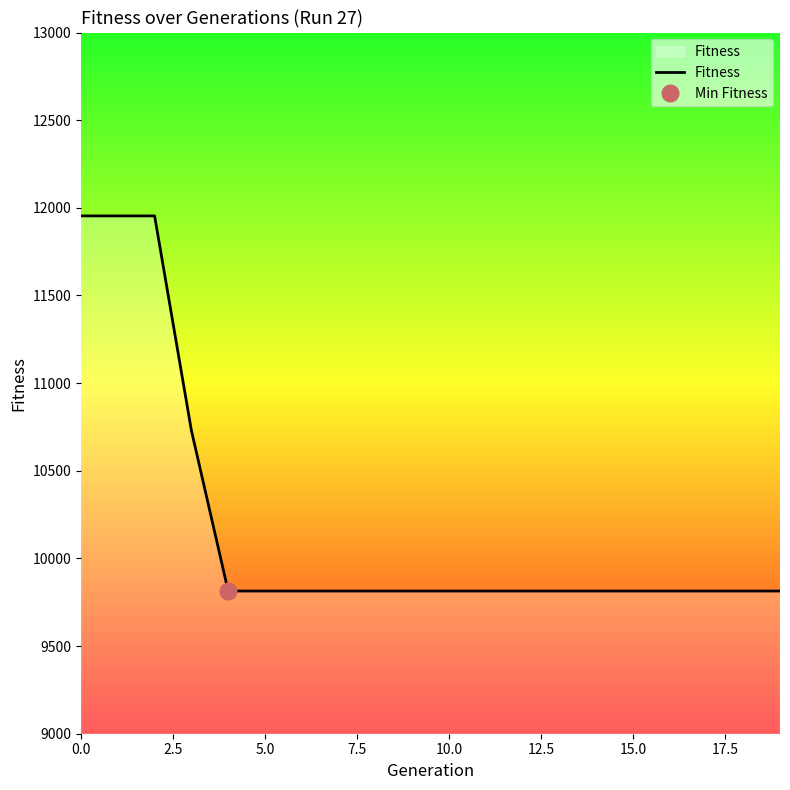

True or false: the data shows 6685 at 15.

False